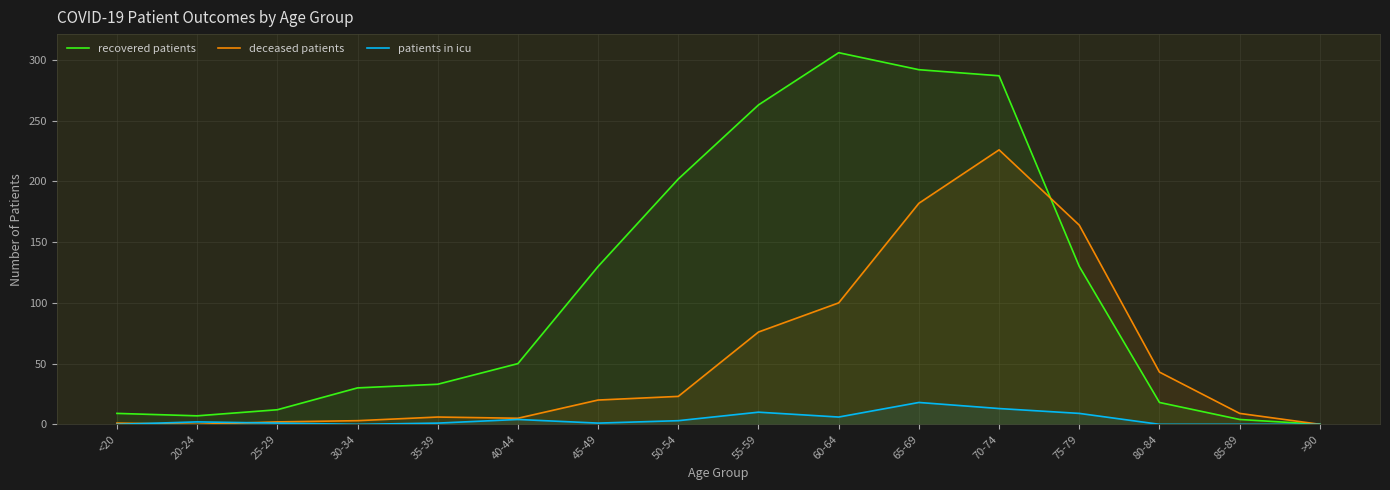

What is the highest value of the patients in icu series?

18